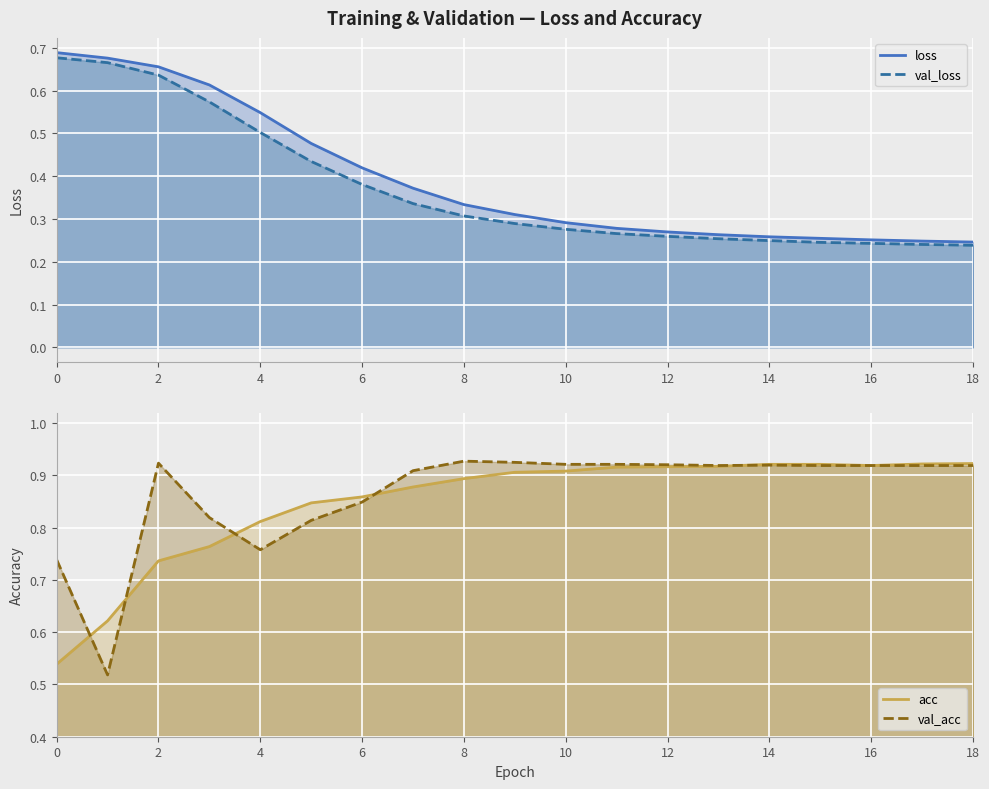

At which category does the chart reach its minimum across all series?

18